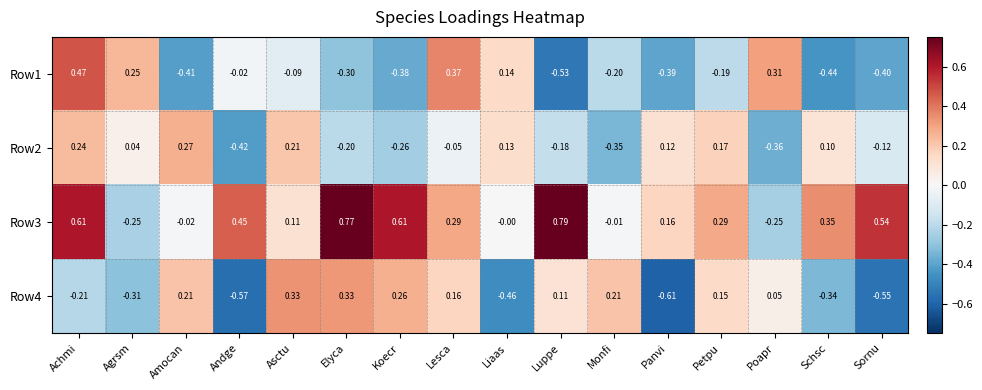

How many values in the Row4 series exceed 0?

9